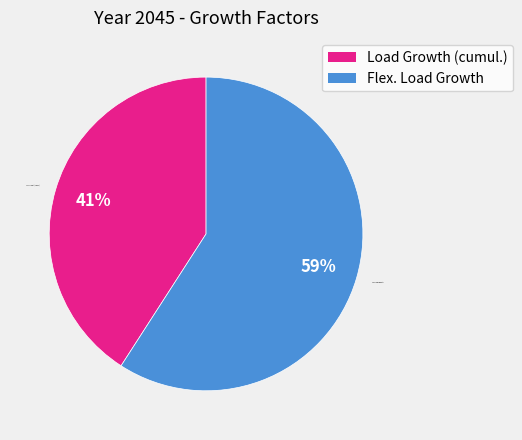

Does Load Growth (cumul.) account for over 50% of the chart?

No